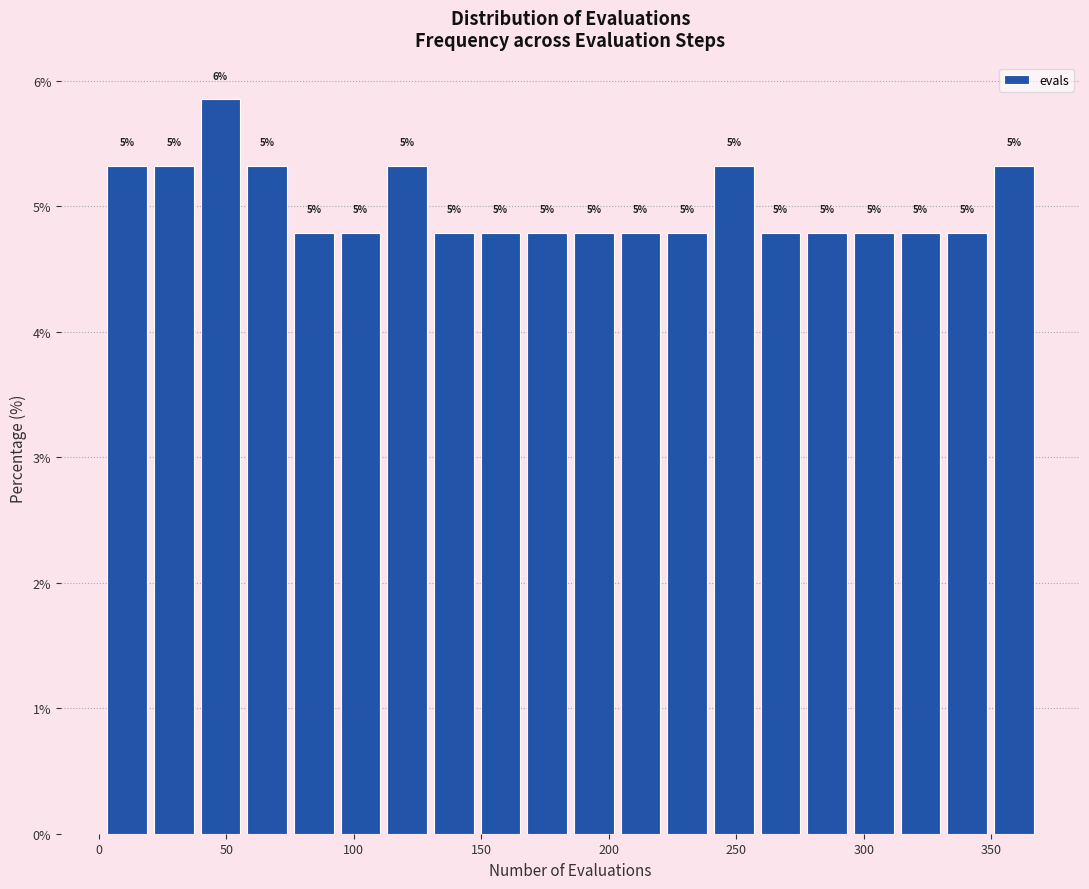

Read against the x-axis, roughly where is the centre of the tallest bar?

50